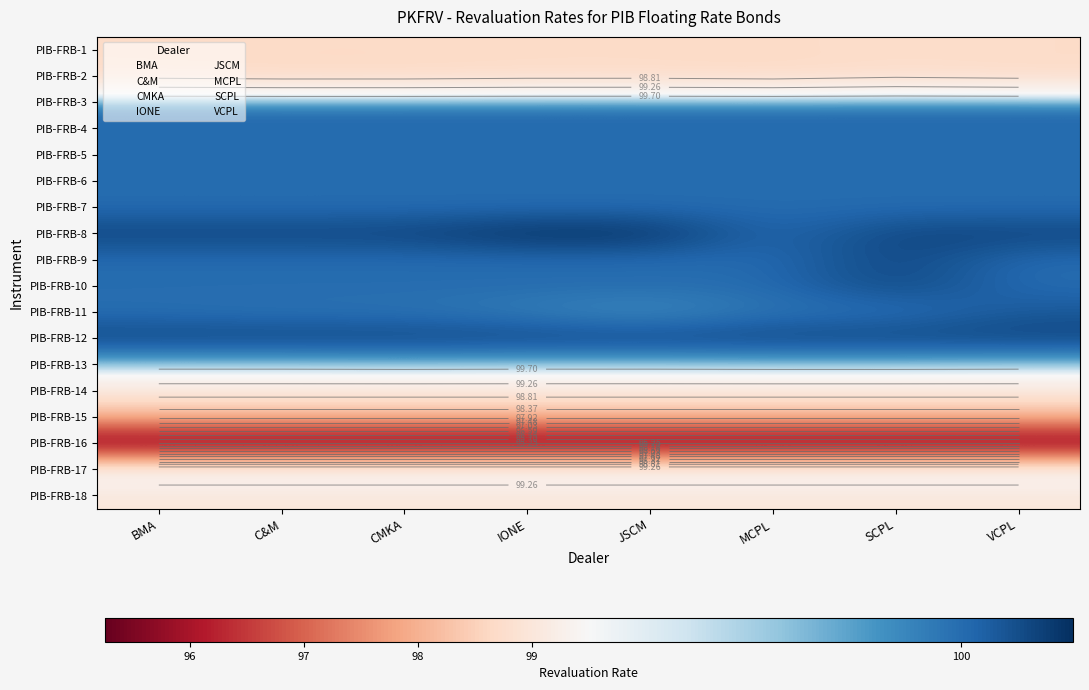

Is it true that PIB-FRB-10 equals 135.2 at IONE?

False